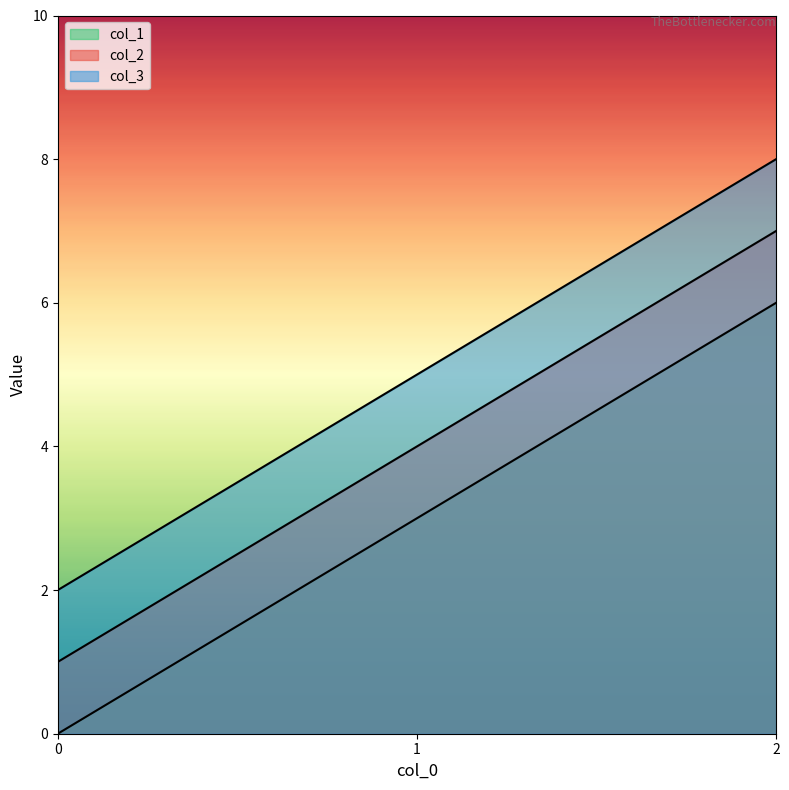

Which series has the largest range (max minus min)?

col_1